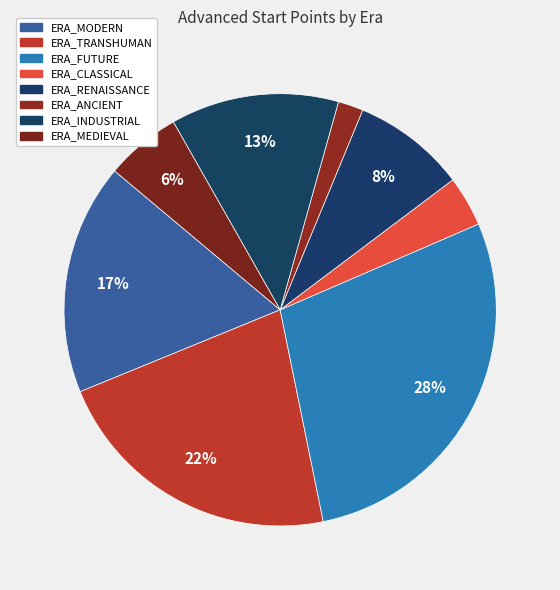

Which slice is the largest?

ERA_FUTURE